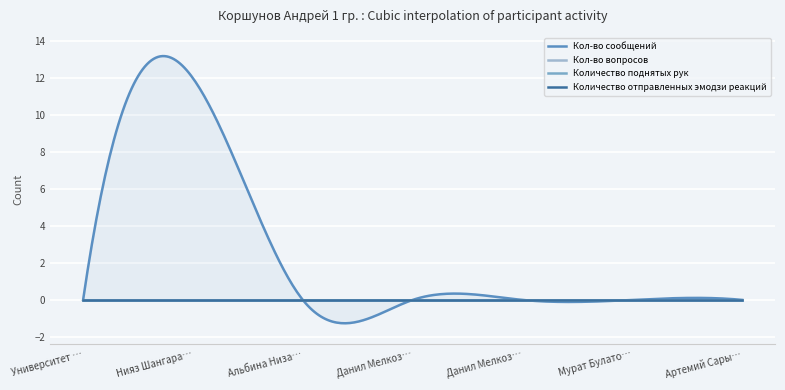

Between Университет Иннополис and Данил Мелкозёров, which series saw the biggest shift?

Кол-во сообщений